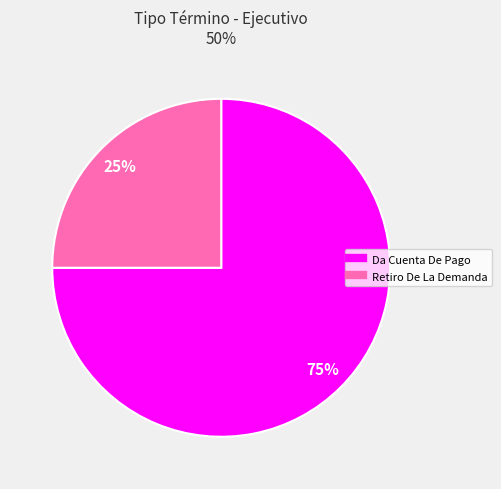

To the nearest percent, what portion does Da Cuenta De Pago represent?

75%